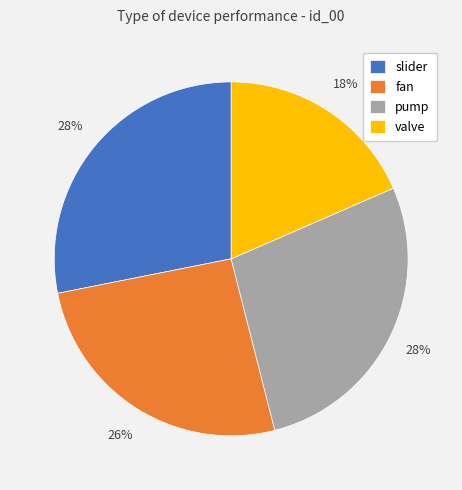

Count the number of slices in the pie.

4